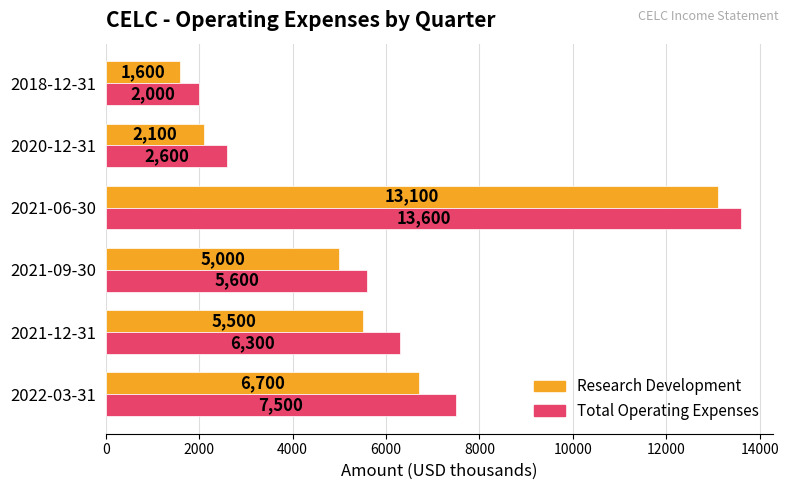

Which series has the widest spread of values?

Total Operating Expenses